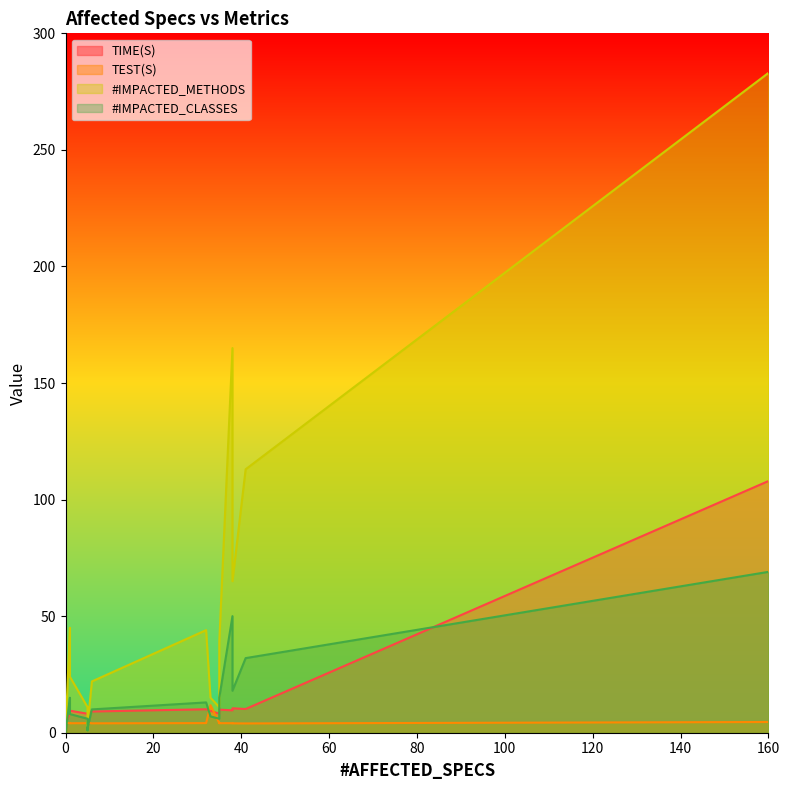

True or false: #IMPACTED_METHODS has a value of 30.3 at 6.

False